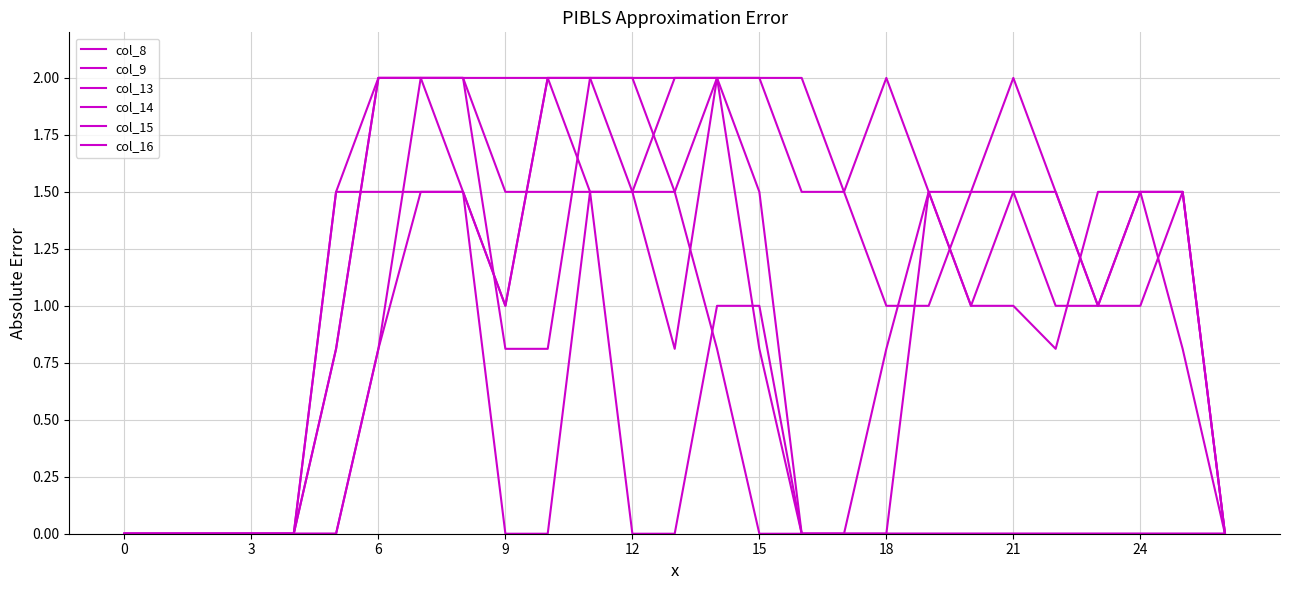

Does the chart have visible grid lines?

Yes